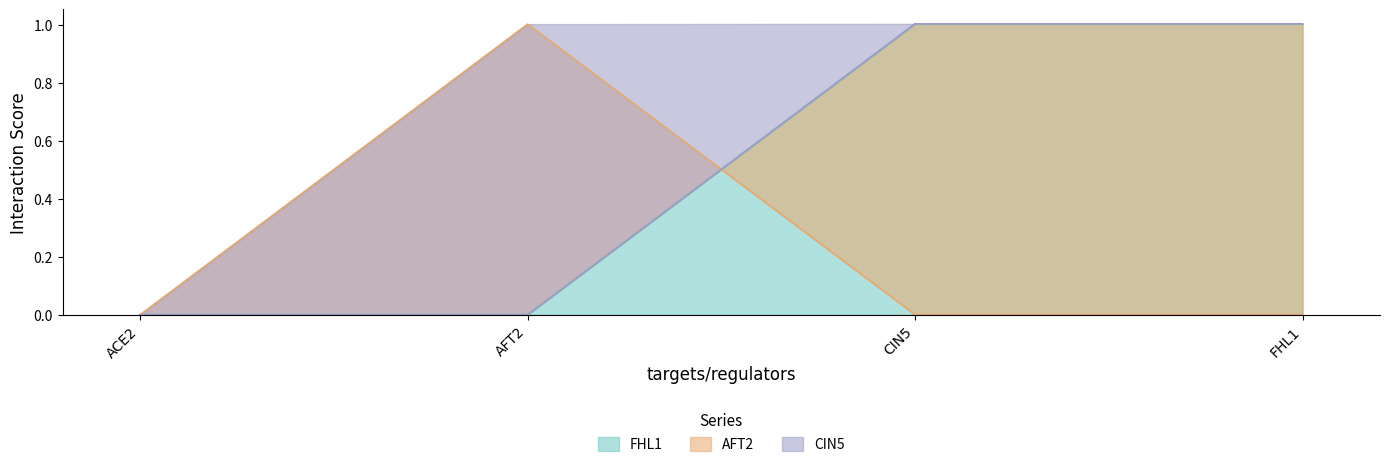

True or false: FHL1 and CIN5 cross at least once.

False